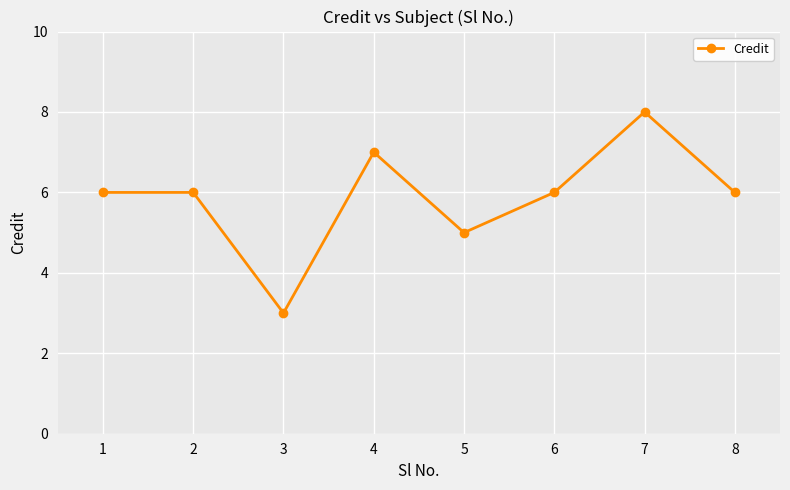

Which label corresponds to the smallest value in the chart?

3